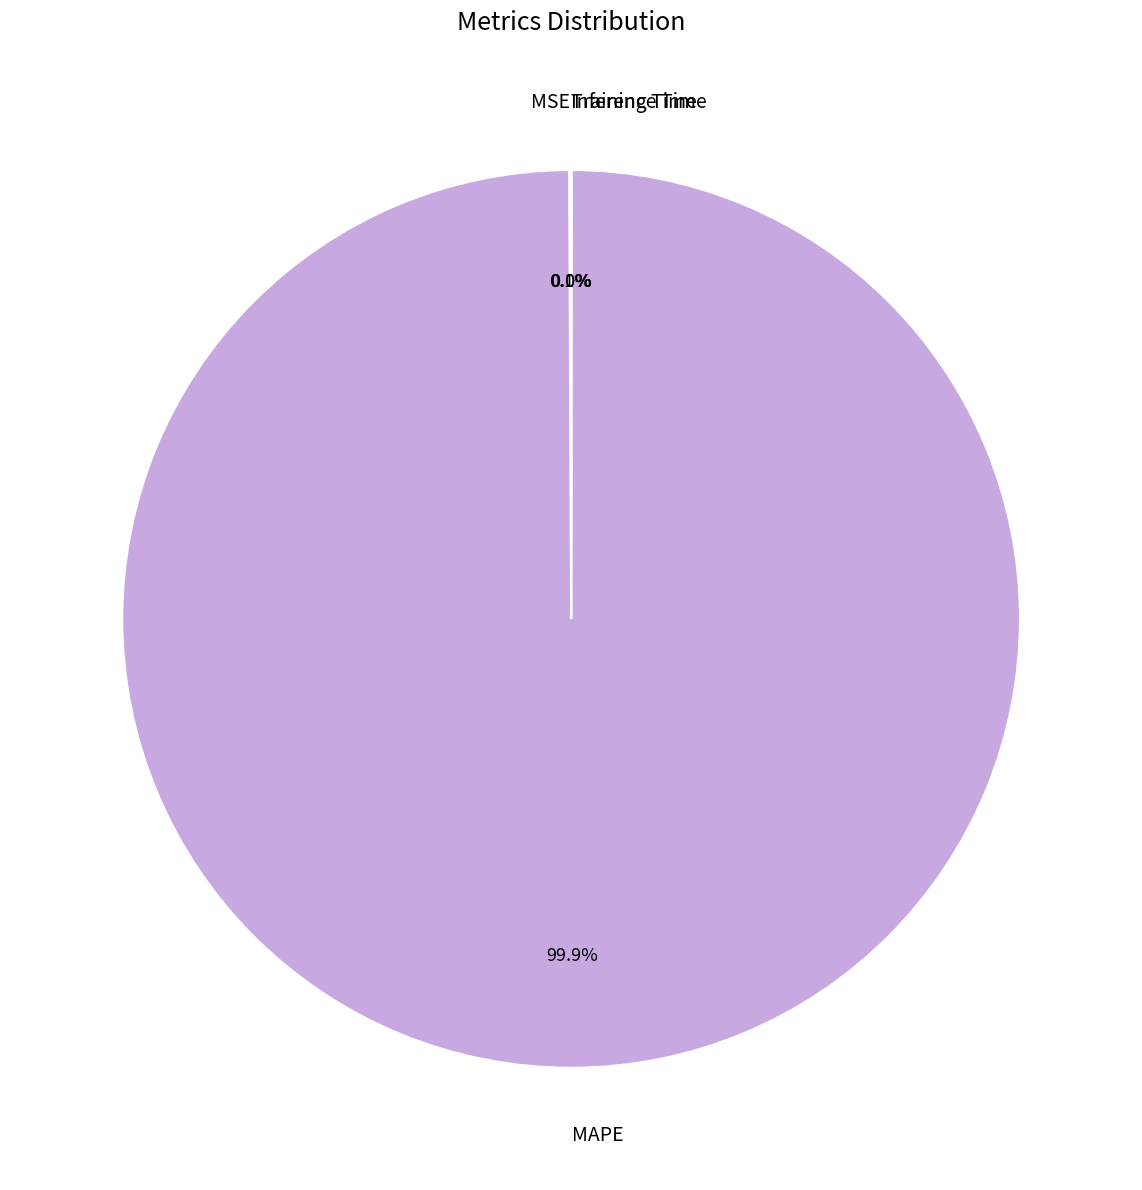

What percentage is NOT represented by MAPE?

0.1%